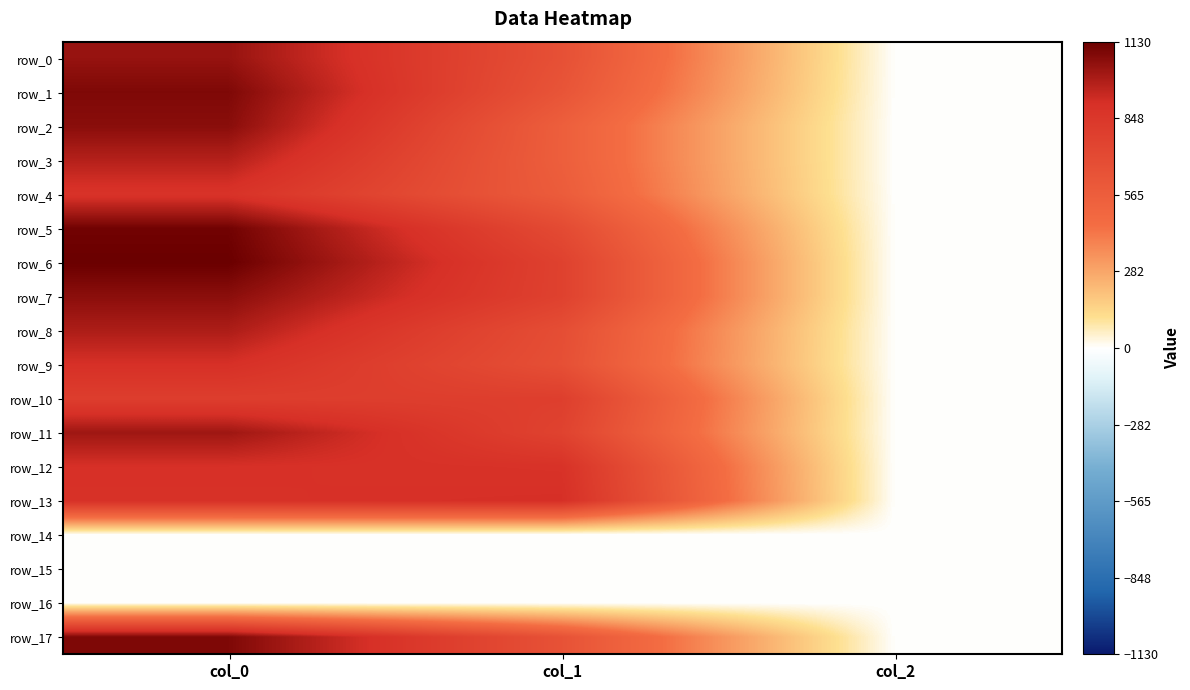

How many data points in row_8 are above 681?

2